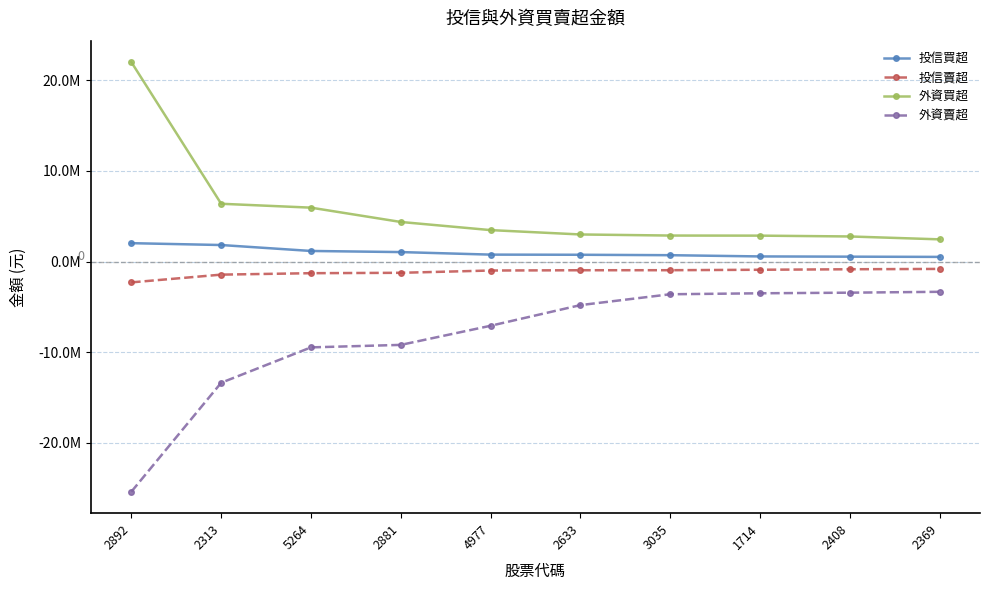

True or false: 投信賣超 has a value of -3350911 at 2892.

False